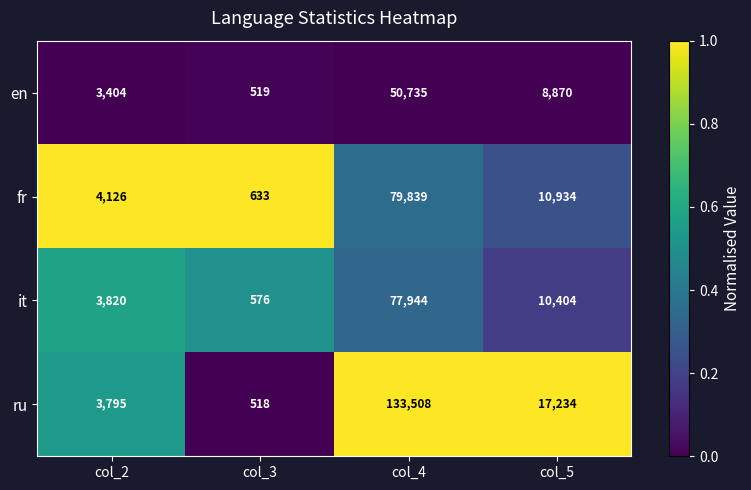

At which label is en closest to 25627?

col_5